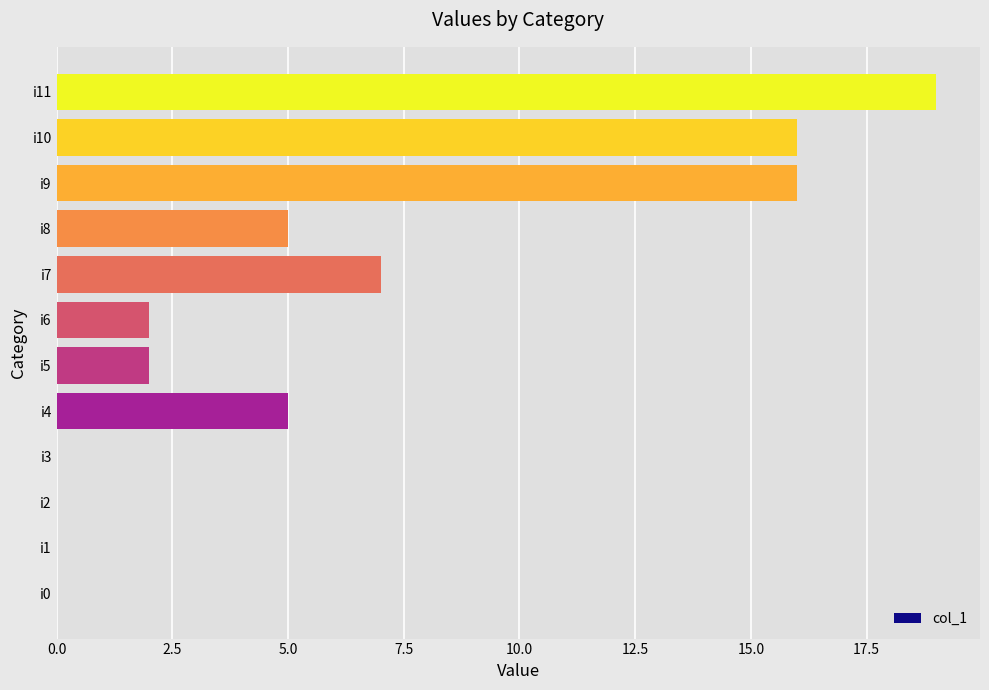

True or false: the data shows 2 at i6.

True